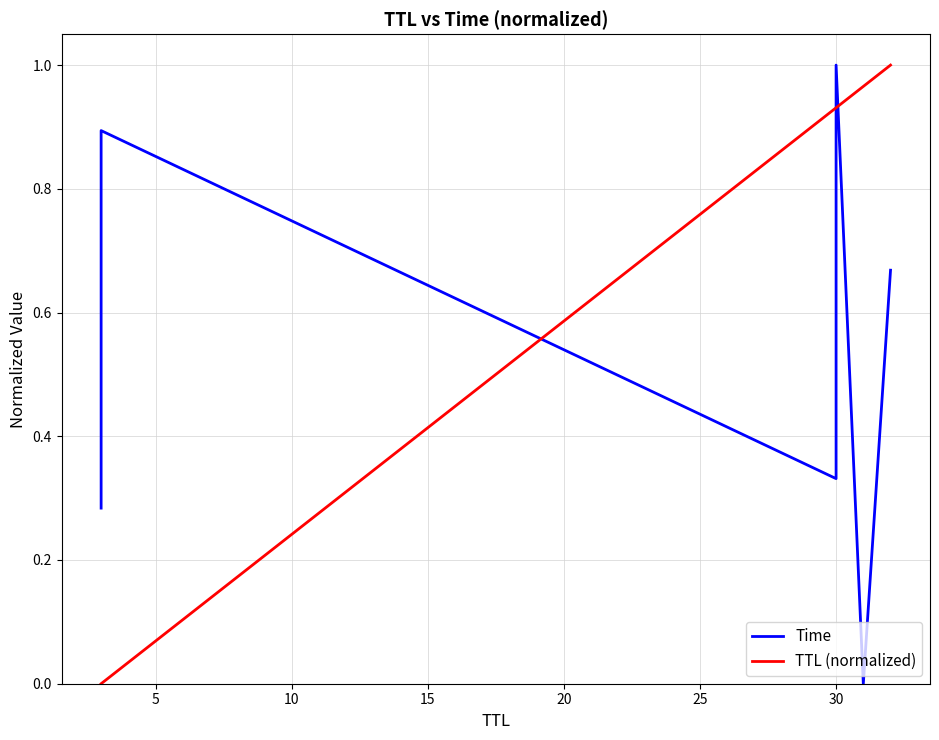

At how many categories does at least one series exceed 0?

6